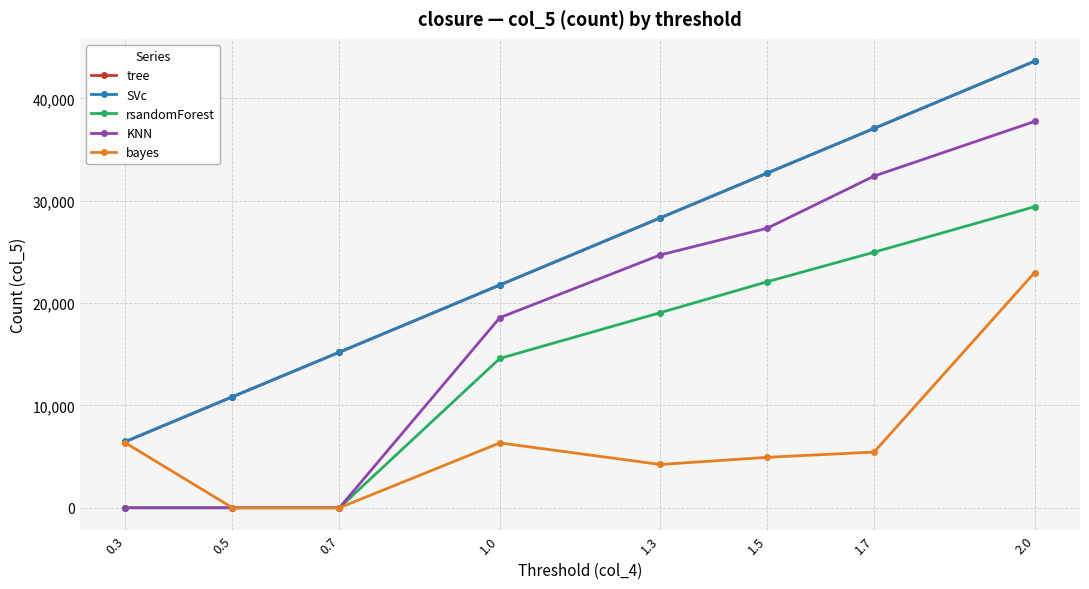

Which series has the widest spread of values?

KNN